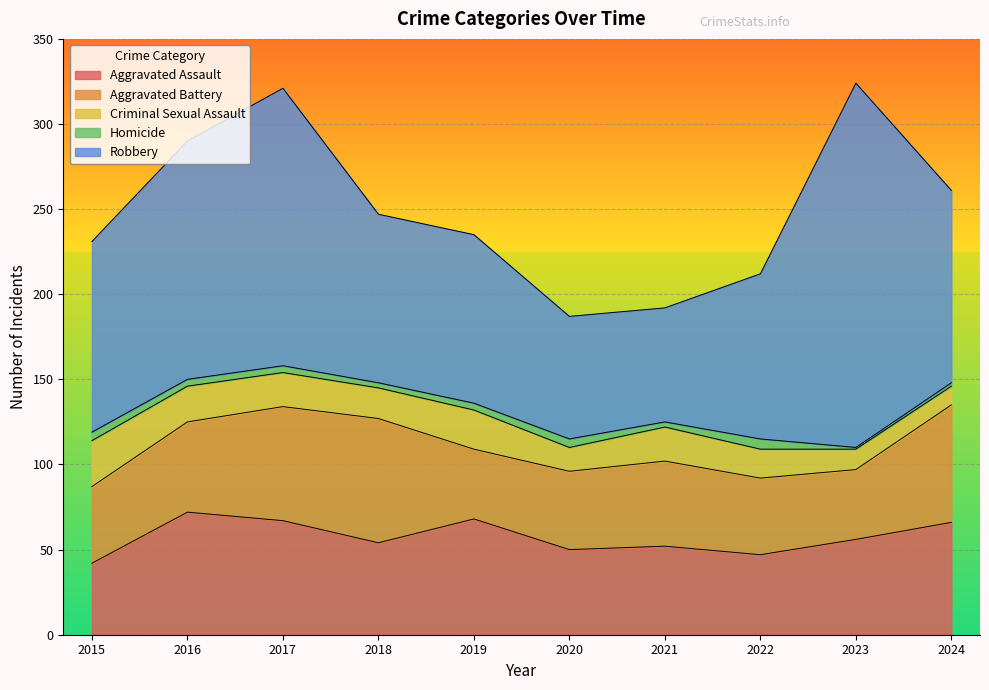

Rank the series by their maximum value, from highest to lowest.

Robbery, Aggravated Battery, Aggravated Assault, Criminal Sexual Assault, Homicide